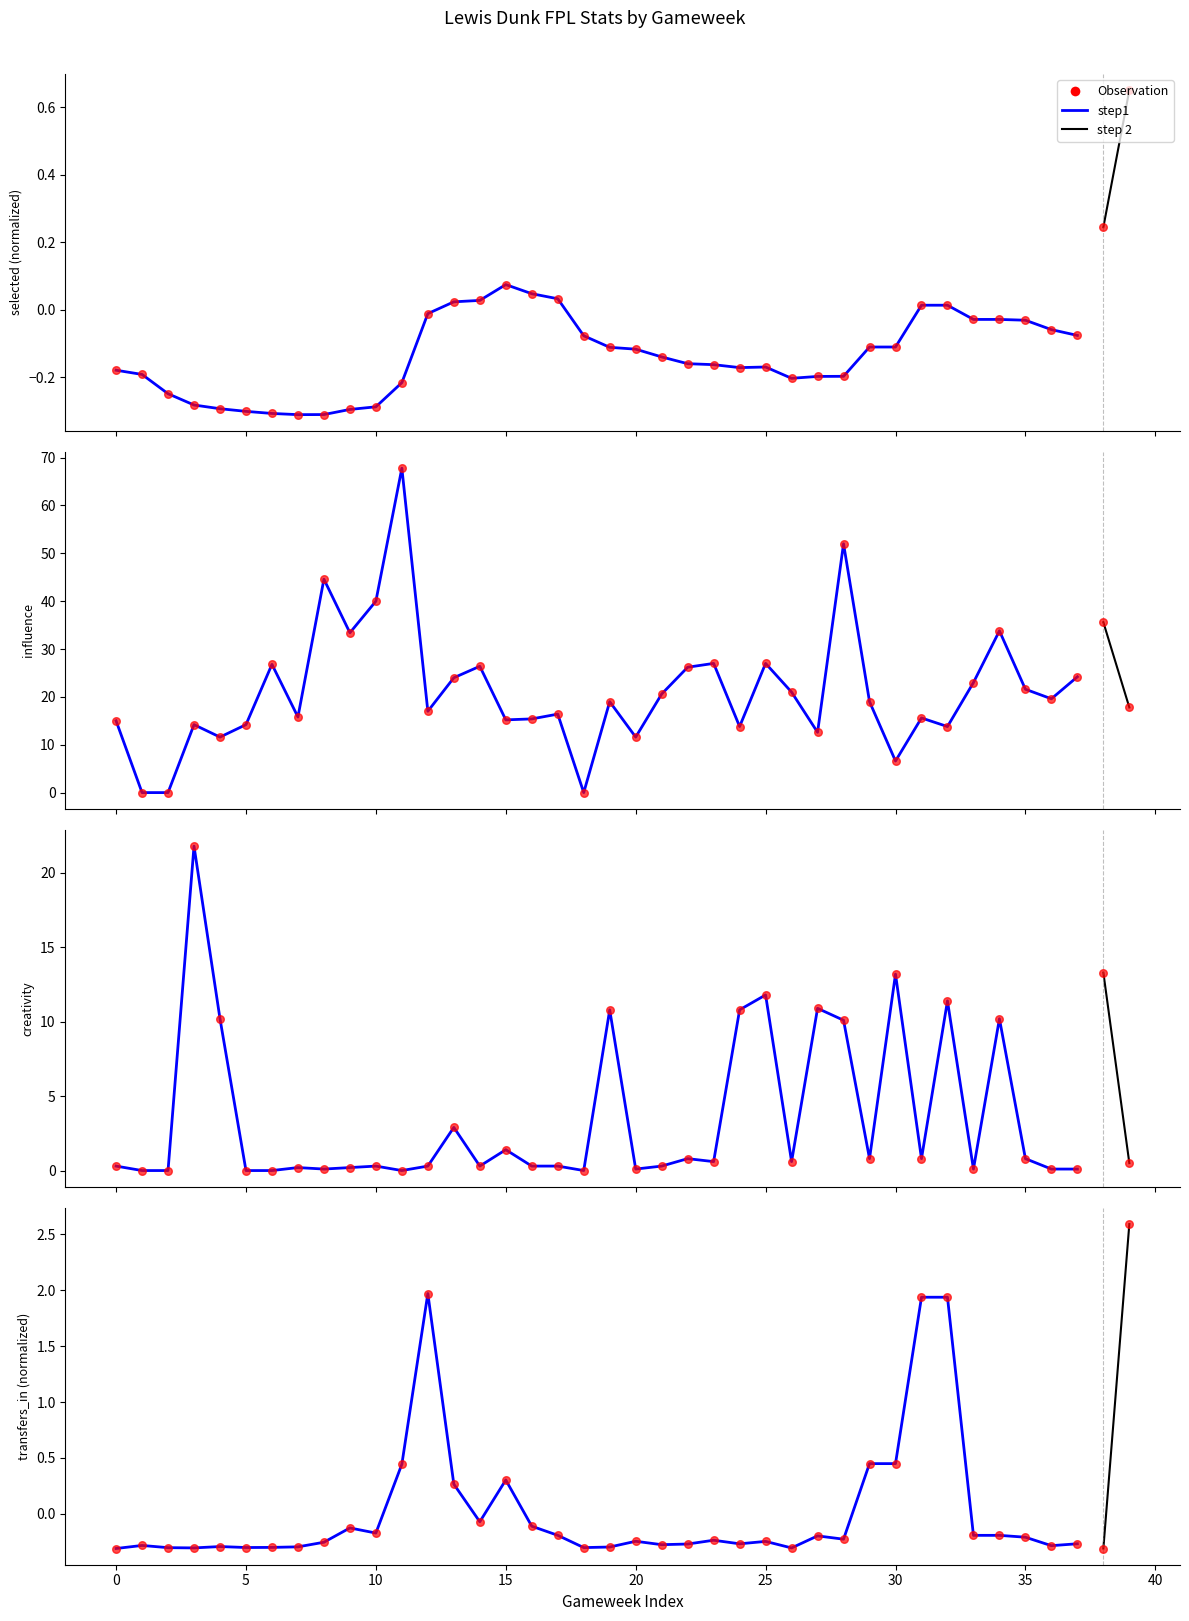

At how many categories does at least one series exceed 11?

37